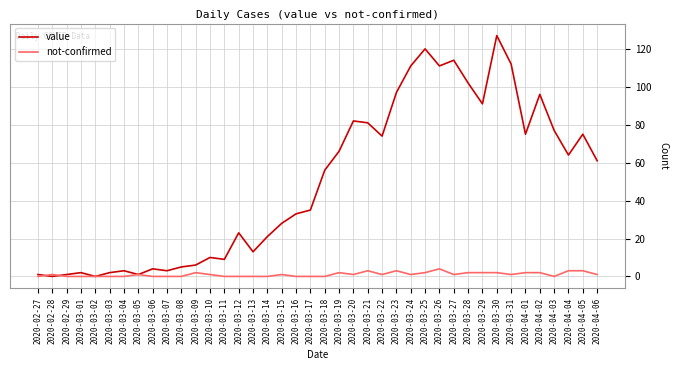

Rank the series by their average value, from lowest to highest.

not-confirmed, value